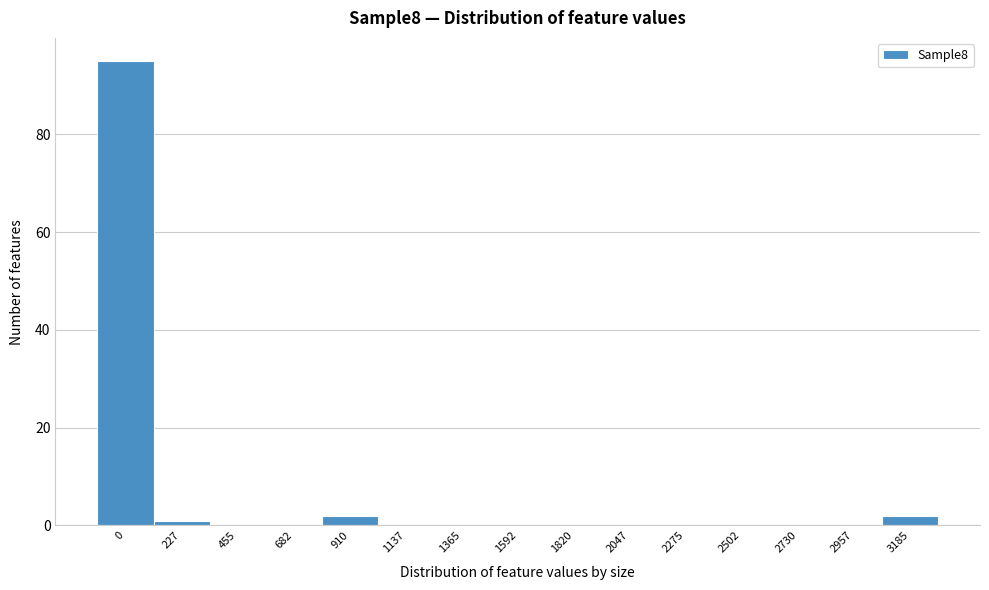

Reading left to right, list all the values displayed in this chart.

0=95	227=1	455=0	682=0	910=2	1137=0	1365=0	1592=0	1820=0	2047=0	2275=0	2502=0	2730=0	2957=0	3185=2